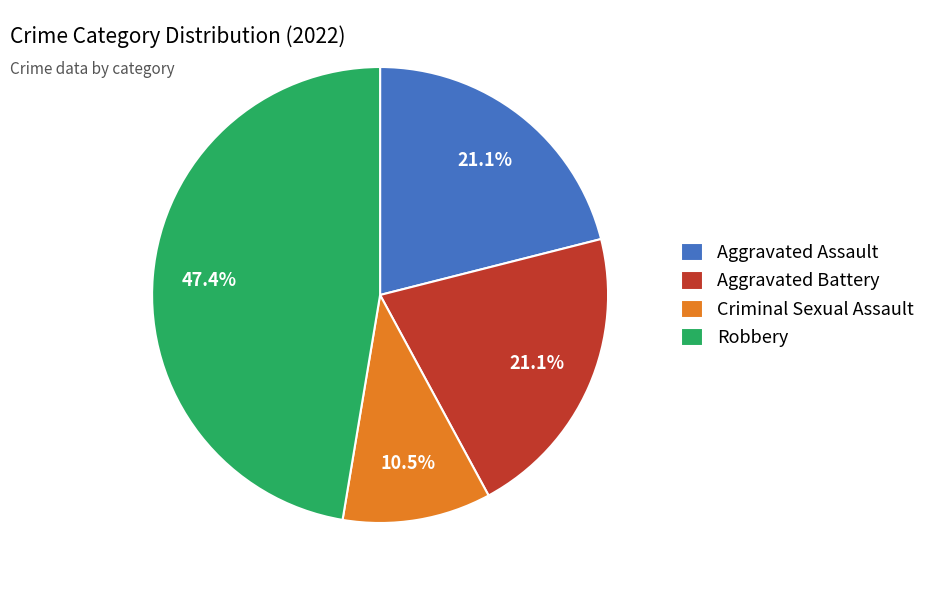

Count the number of slices in the pie.

4